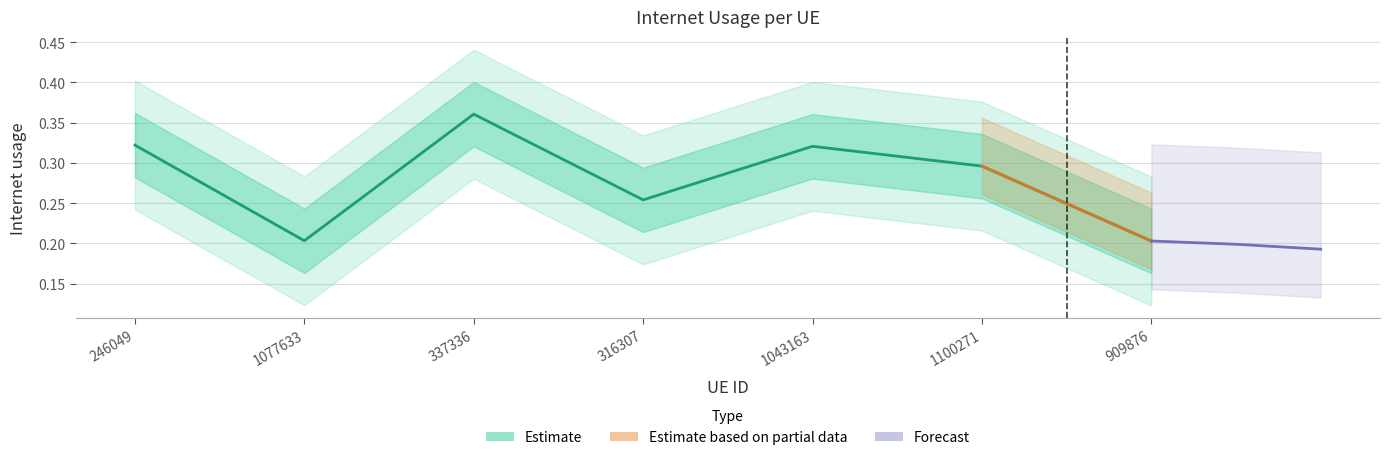

Reading right to left, extract all data points from this chart.

0.2	0.3	0.3	0.3	0.4	0.2	0.3